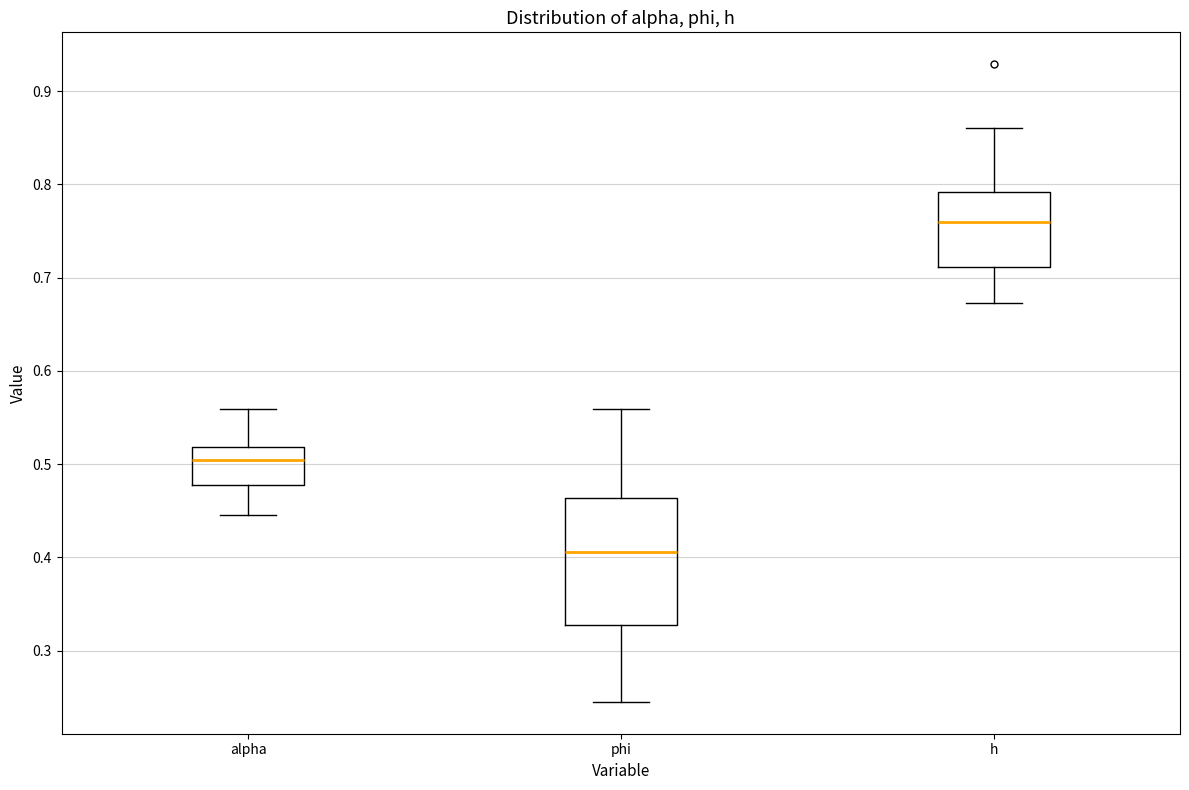

Which box is the tallest, from its lower edge to its upper edge?

phi